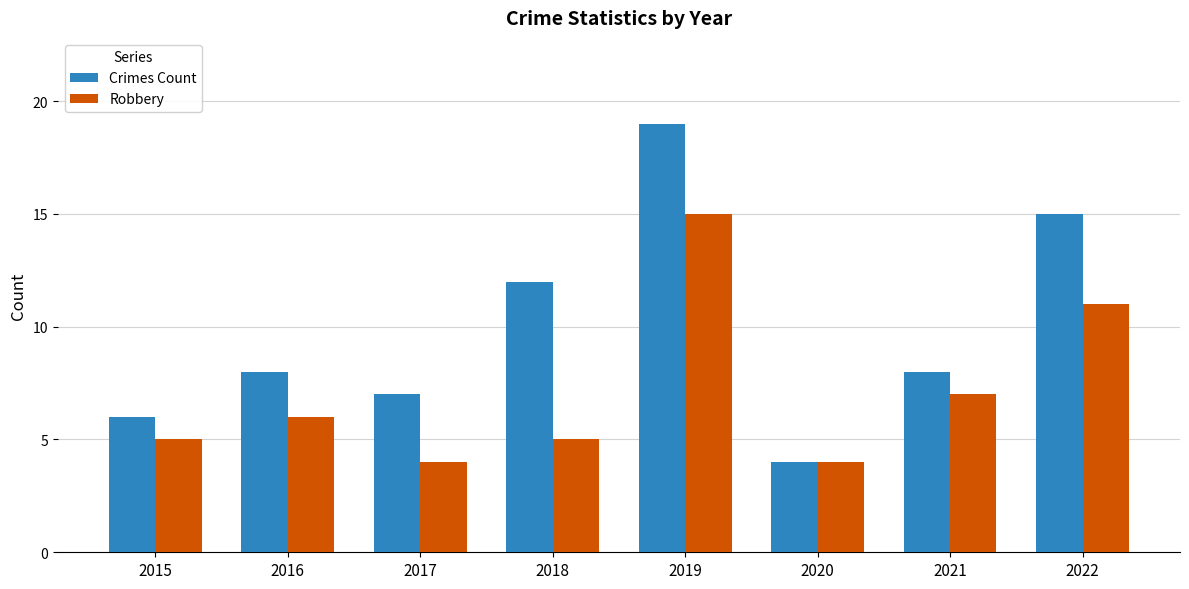

Which series has the largest total across all categories?

Crimes Count